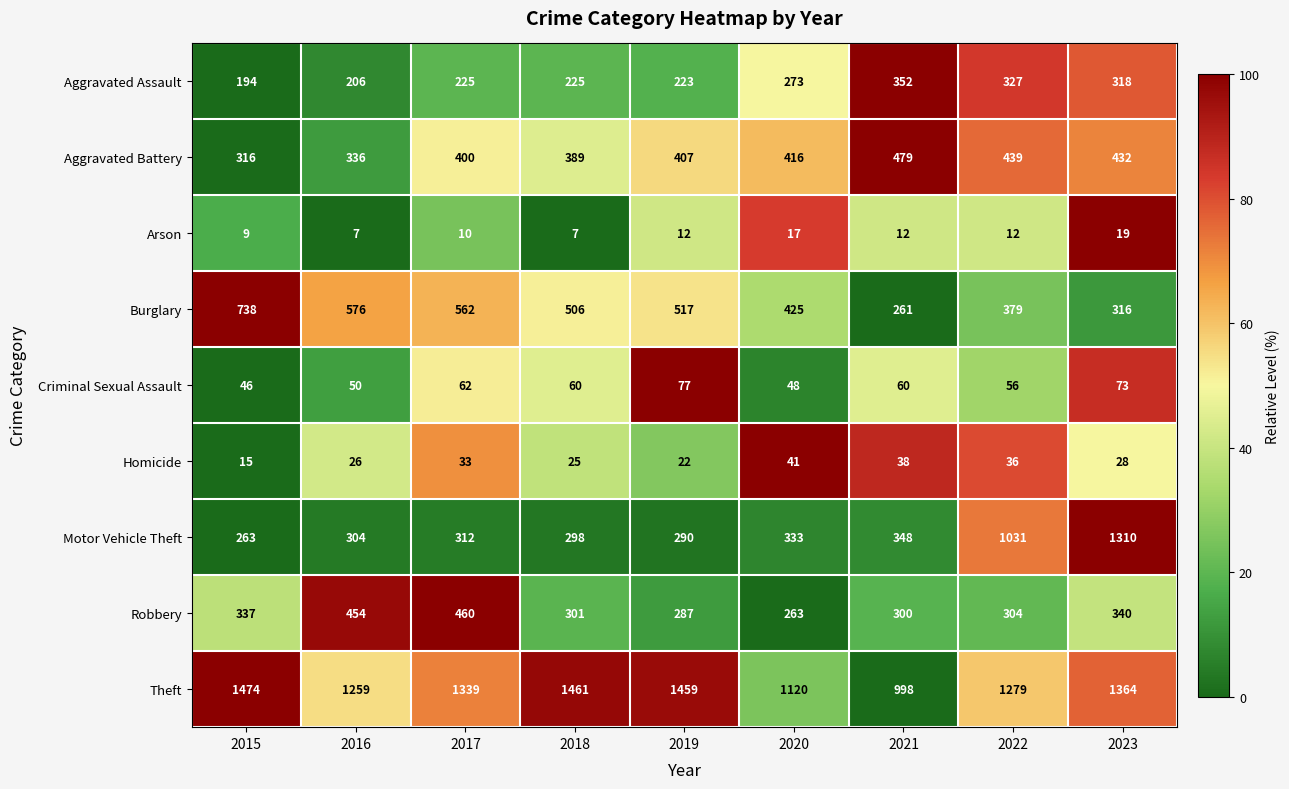

Is the value of Robbery at 2022 greater than the value of Criminal Sexual Assault at 2021?

Yes